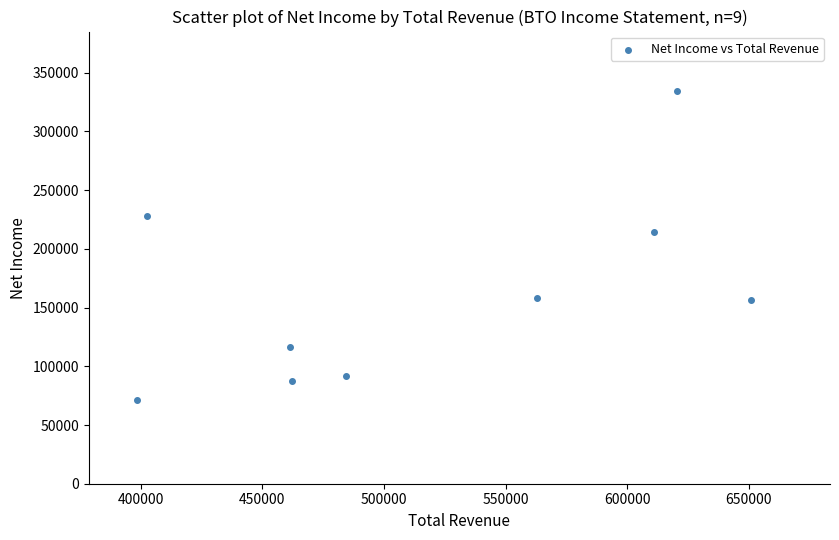

What is the range of X values (max minus min)?

252200